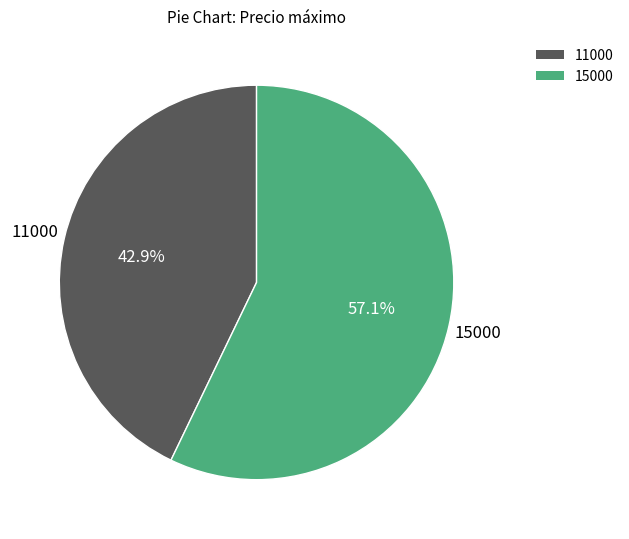

Which has a higher value, 15000 or 11000?

15000